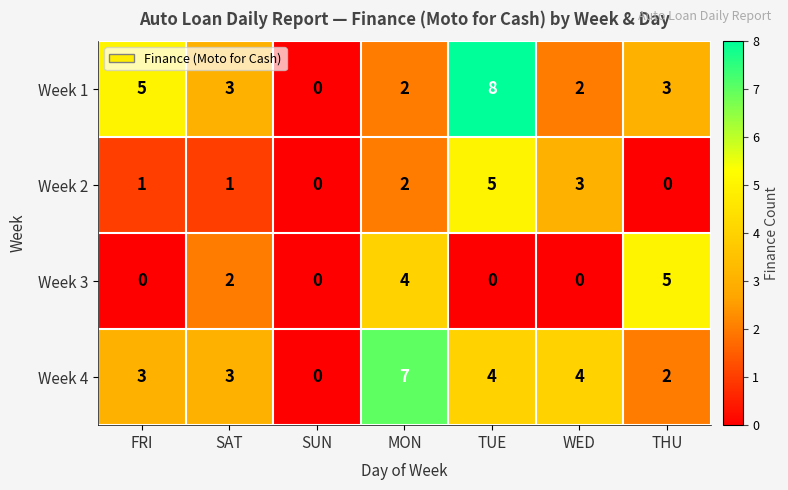

Reading right to left, what are all the values shown in this chart?

Week 1: THU=3	WED=2	TUE=8	MON=2	SUN=0	SAT=3	FRI=5
Week 2: THU=0	WED=3	TUE=5	MON=2	SUN=0	SAT=1	FRI=1
Week 3: THU=5	WED=0	TUE=0	MON=4	SUN=0	SAT=2	FRI=0
Week 4: THU=2	WED=4	TUE=4	MON=7	SUN=0	SAT=3	FRI=3